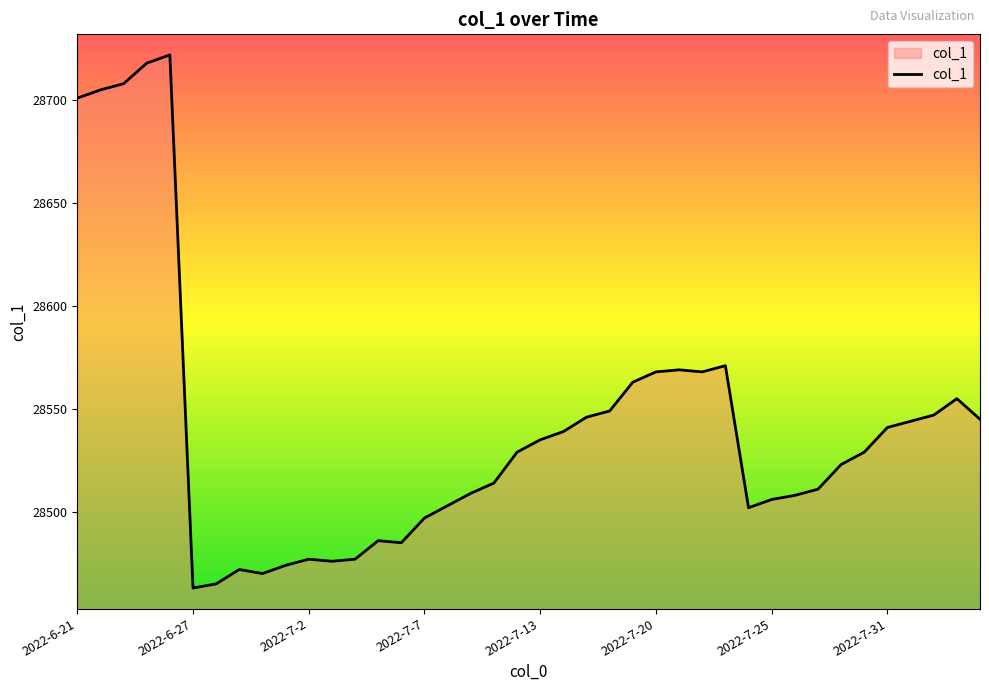

What is the smallest value displayed?

28463